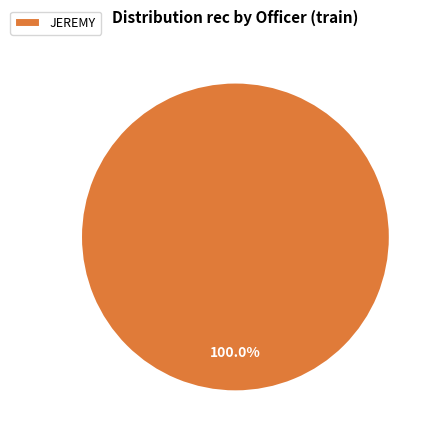

How many slices are in this pie chart?

1